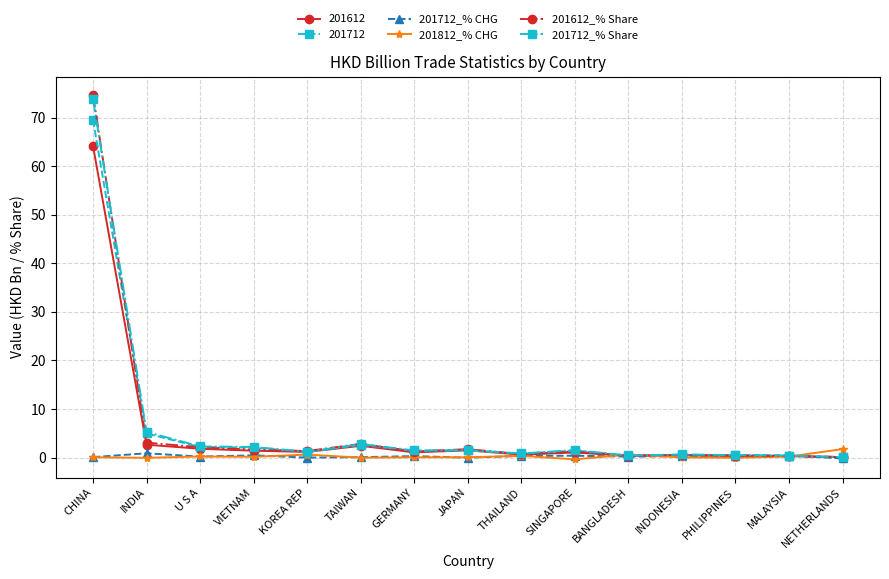

Which series has the largest range (max minus min)?

201612_% Share